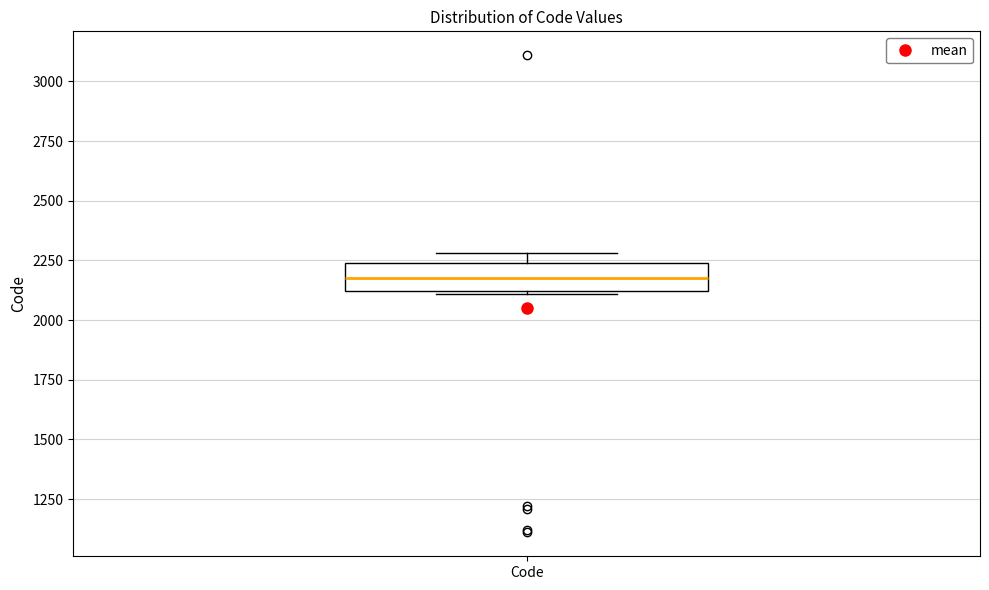

Transcribe this box plot: give where the median line is, the range the box spans, and where the two whiskers end, as read against the y-axis. The values are not printed on the chart, so give them approximately, as read against the axis.

median 2200, box 2100 to 2250, whiskers 2100 to 2300